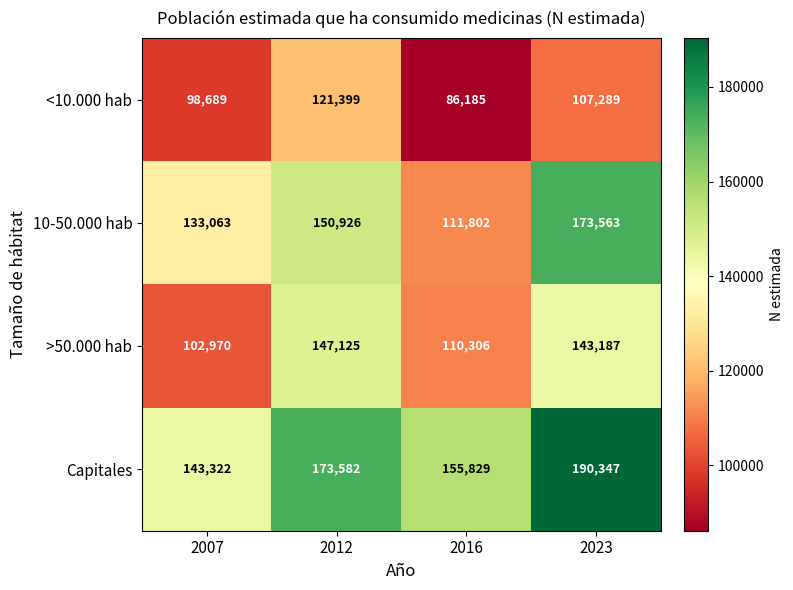

The value of 10-50.000 hab at 2023 is 173563. True or false?

True